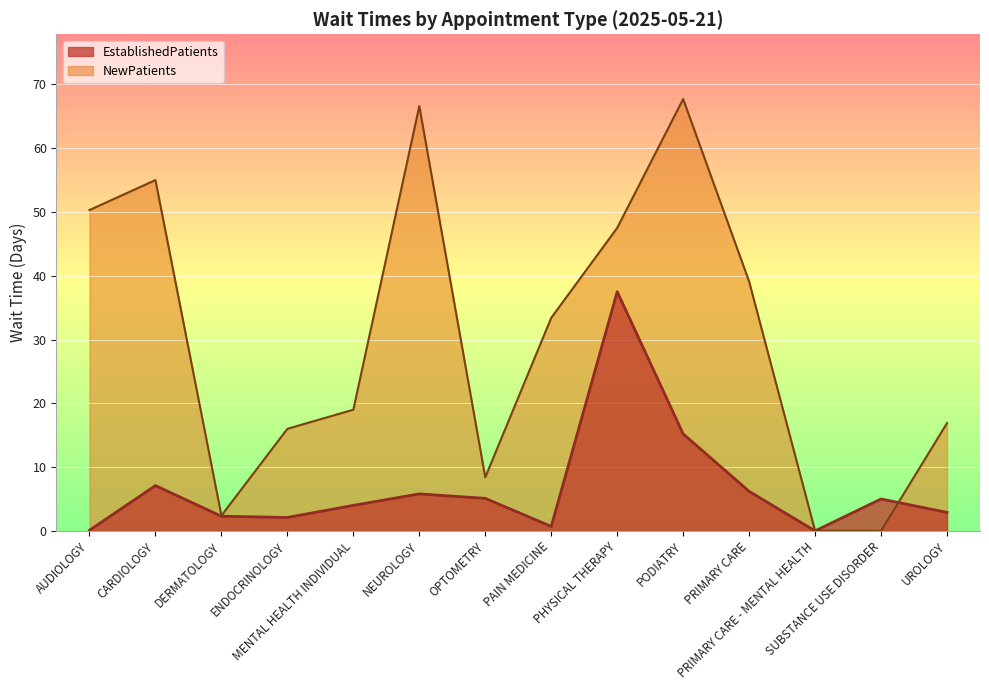

At which category does NewPatients reach its first local valley?

DERMATOLOGY